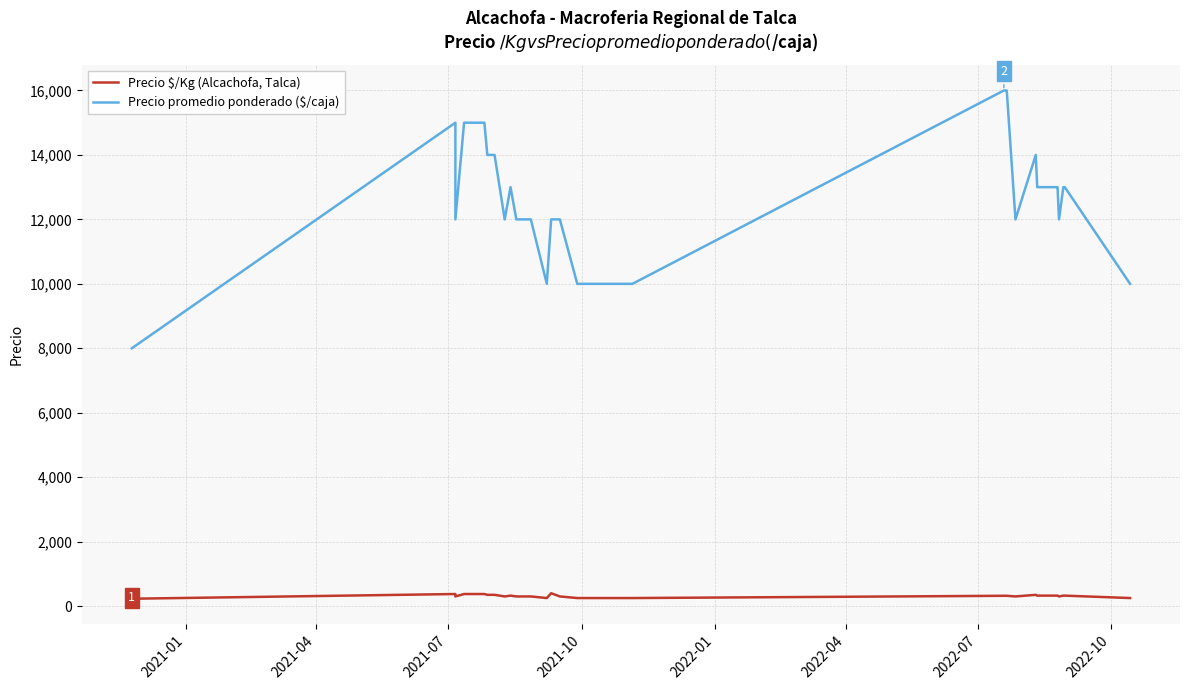

How many lines are shown in the chart?

2